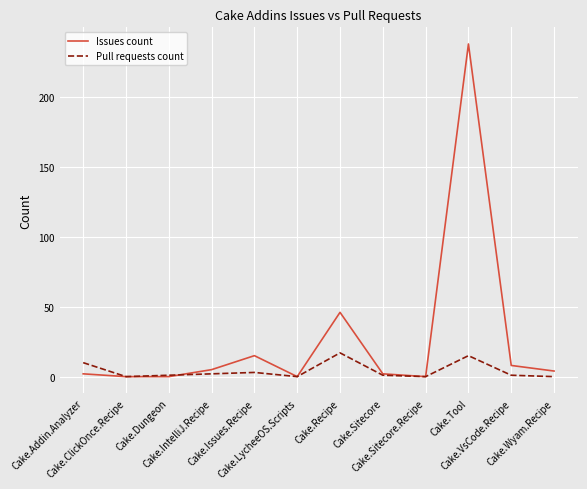

What is the maximum value for Pull requests count?

17